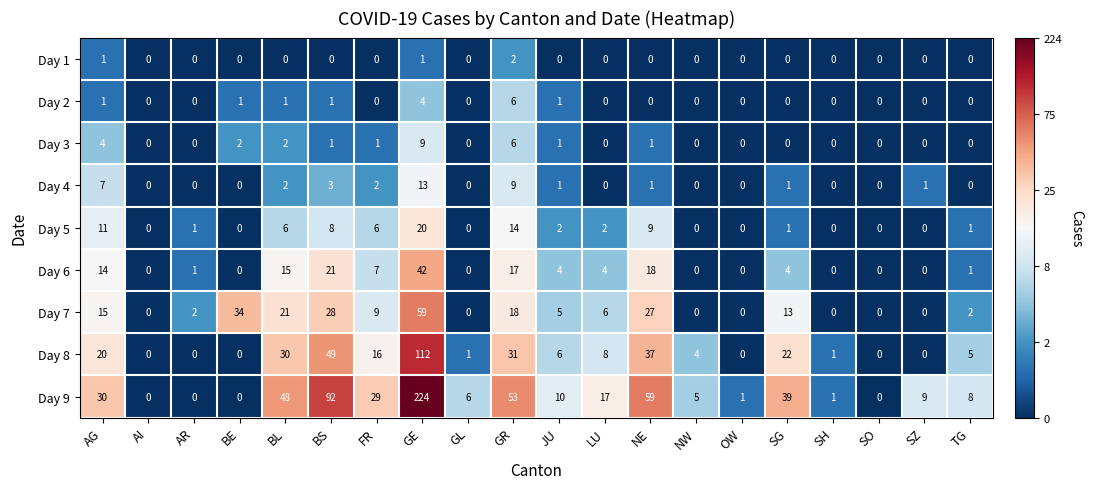

At which category does the chart reach its peak across all series?

GE